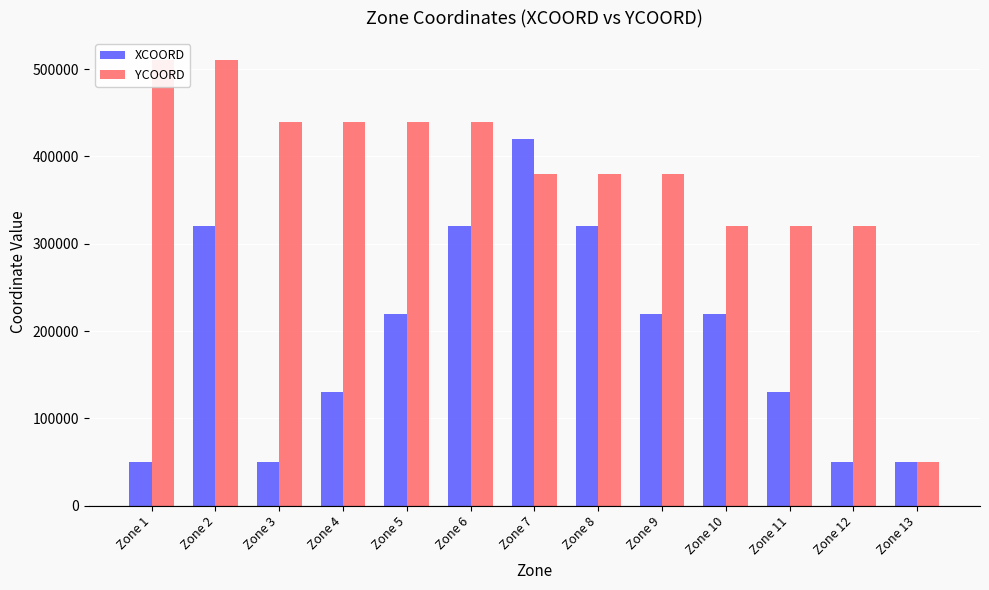

Count the number of data series in this chart.

2